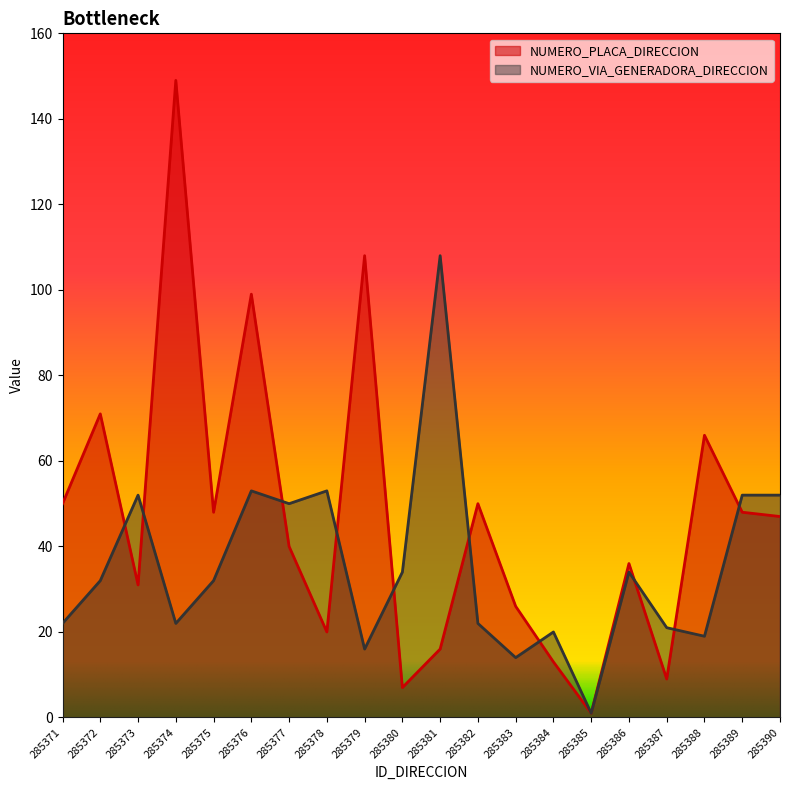

Does the chart have visible grid lines?

No